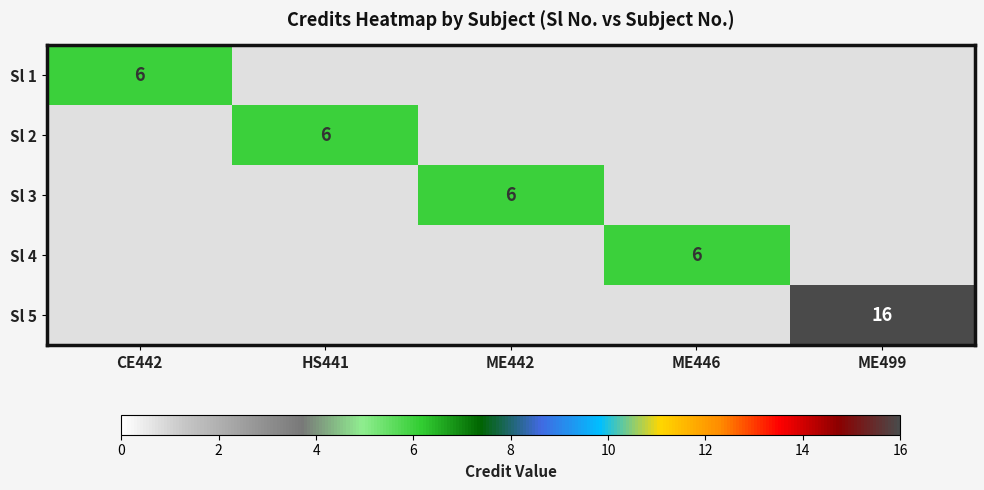

The value of Sl 5 at ME499 is 16. True or false?

True